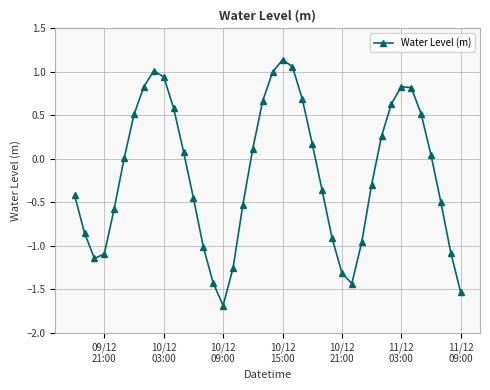

What is the difference between the second highest and minimum values?

2.7